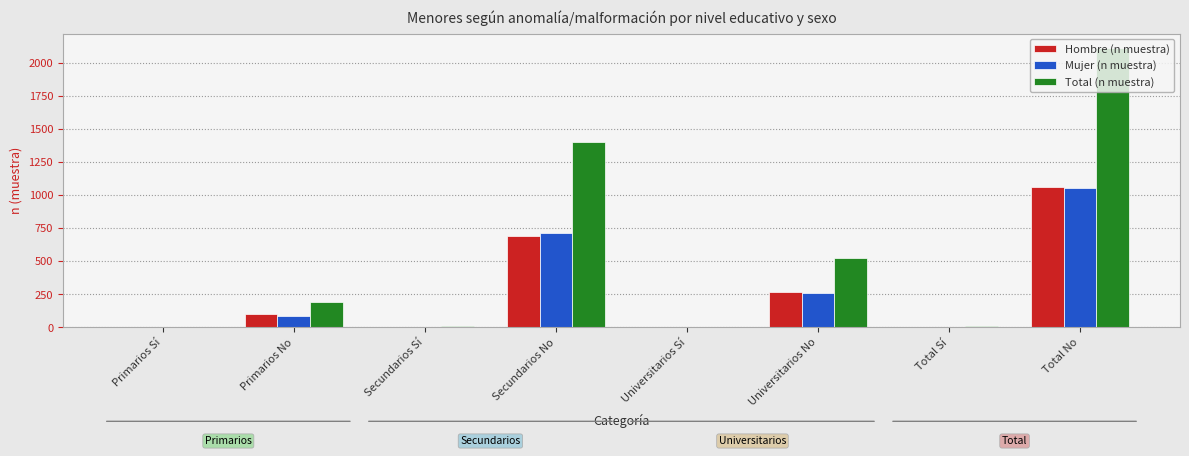

Between Secundarios No and Universitarios Sí, which series saw the biggest shift?

Total (n muestra)